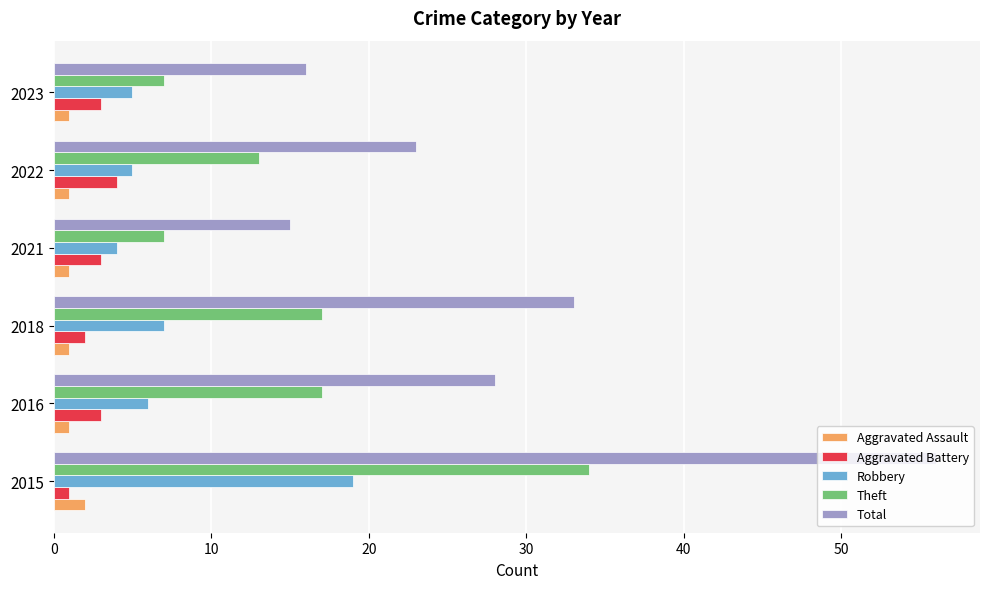

Is it true that Aggravated Battery equals 3 at 2023?

True